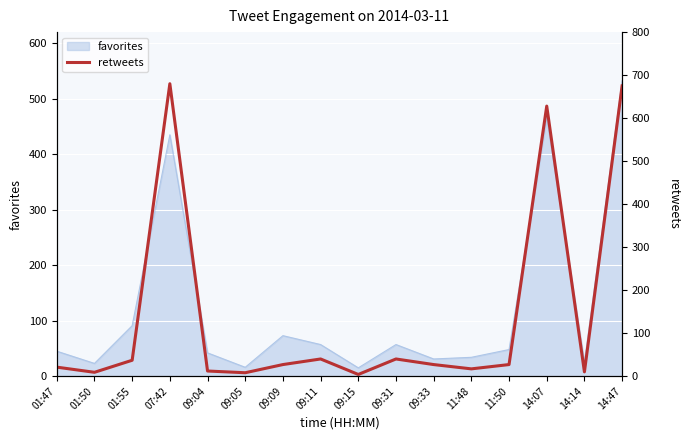

The favorites series shows 23 at 01:50. True or false?

True